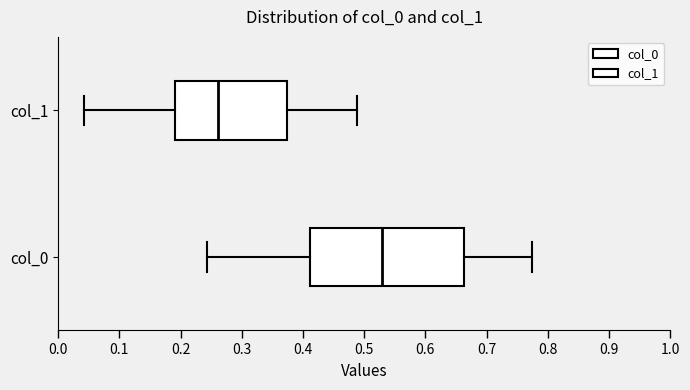

Which box's median line is the furthest to the left?

col_1